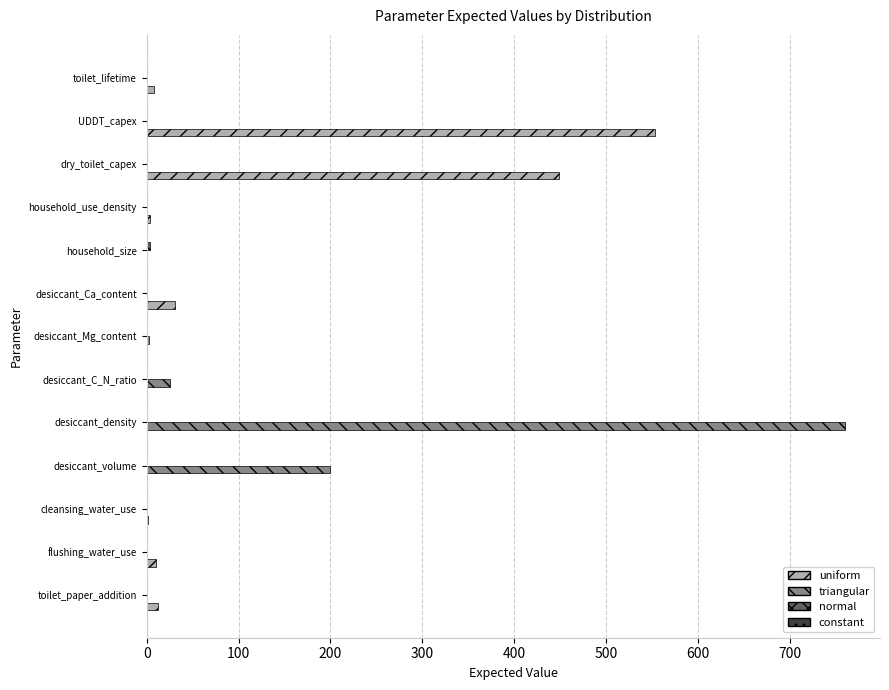

Which series has the largest range (max minus min)?

triangular